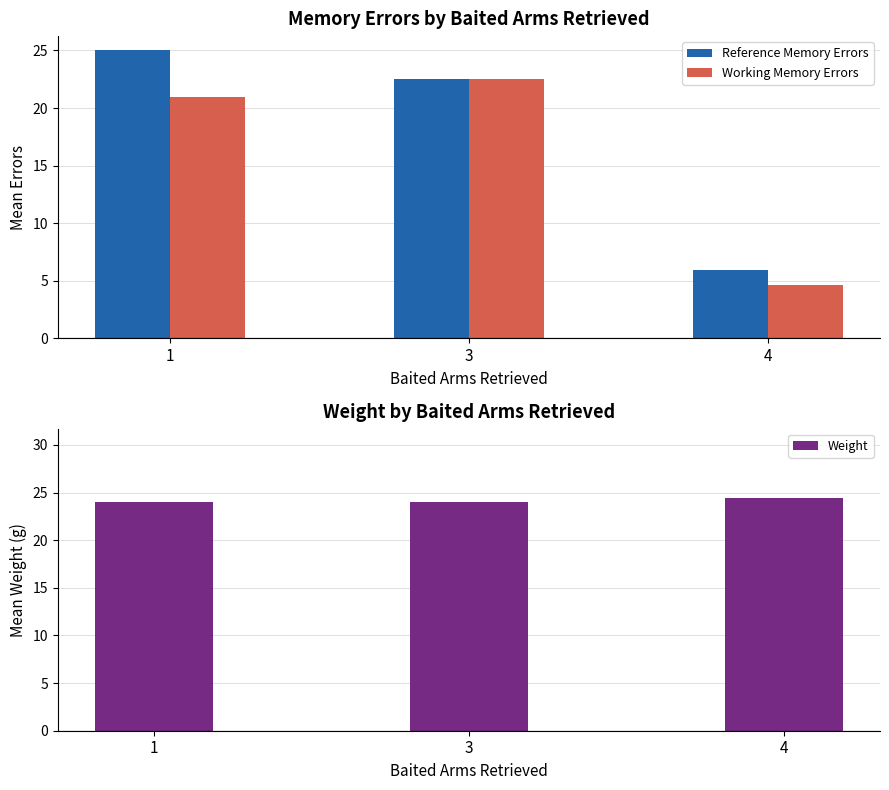

How many Weight values are between 24 and 25?

3